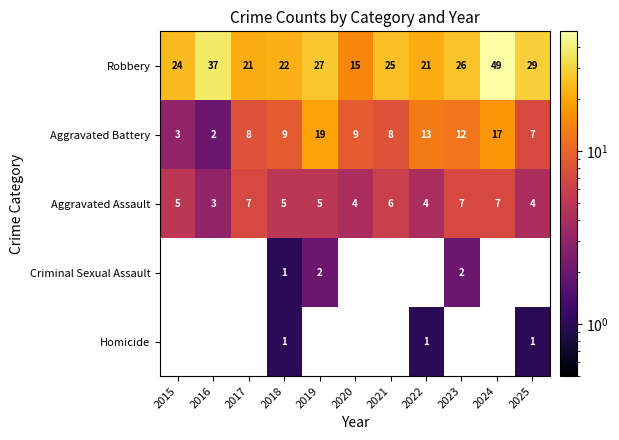

What is the greatest value displayed?

49